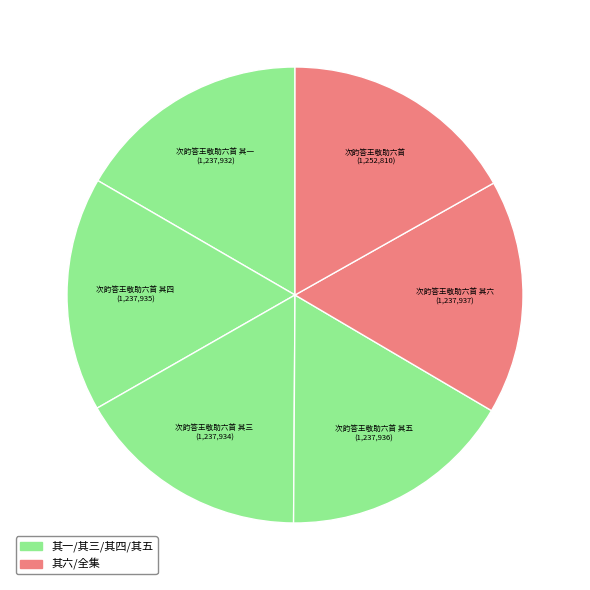

How many slices are in this pie chart?

6